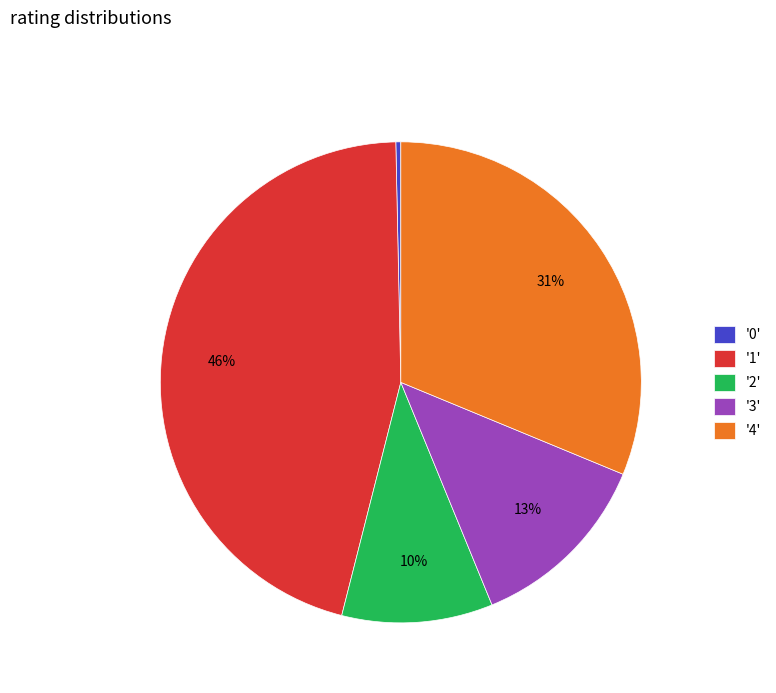

To the nearest percent, what is the average slice percentage?

20%